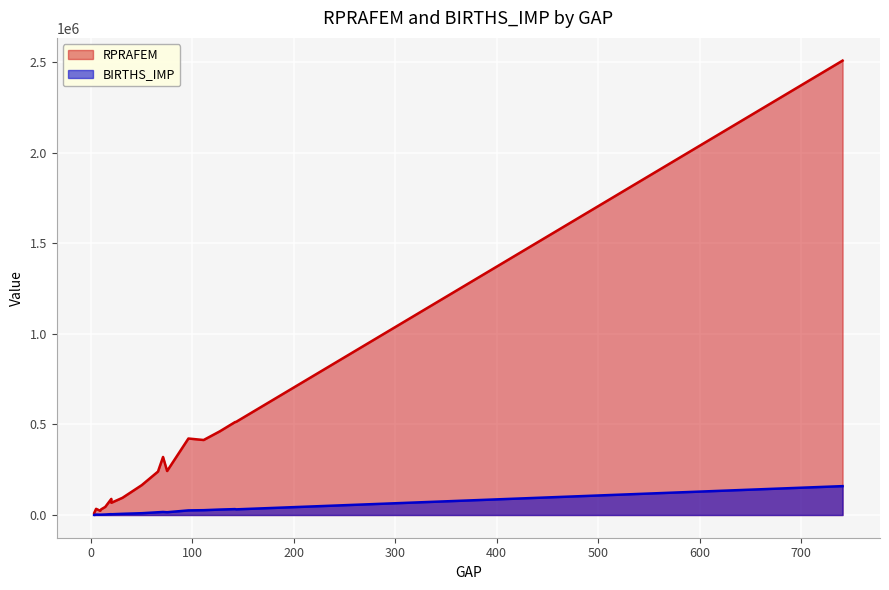

Rank the series by their maximum value, from lowest to highest.

BIRTHS_IMP, RPRAFEM